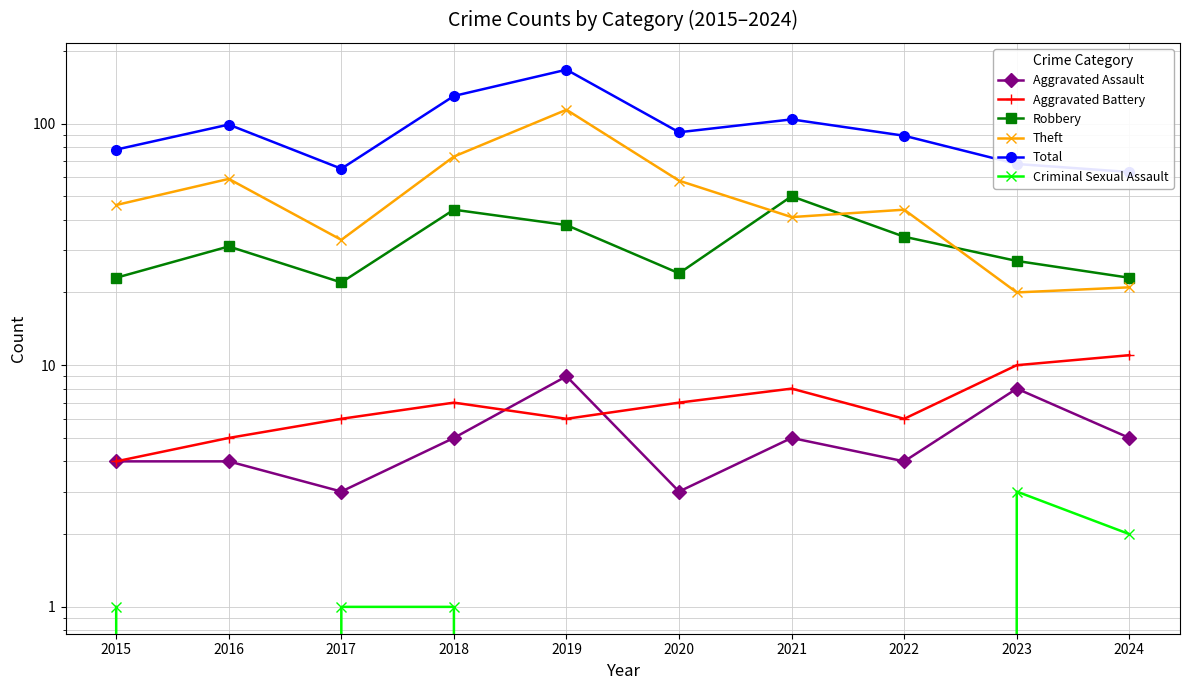

What is the total value across all series at 2020?

184